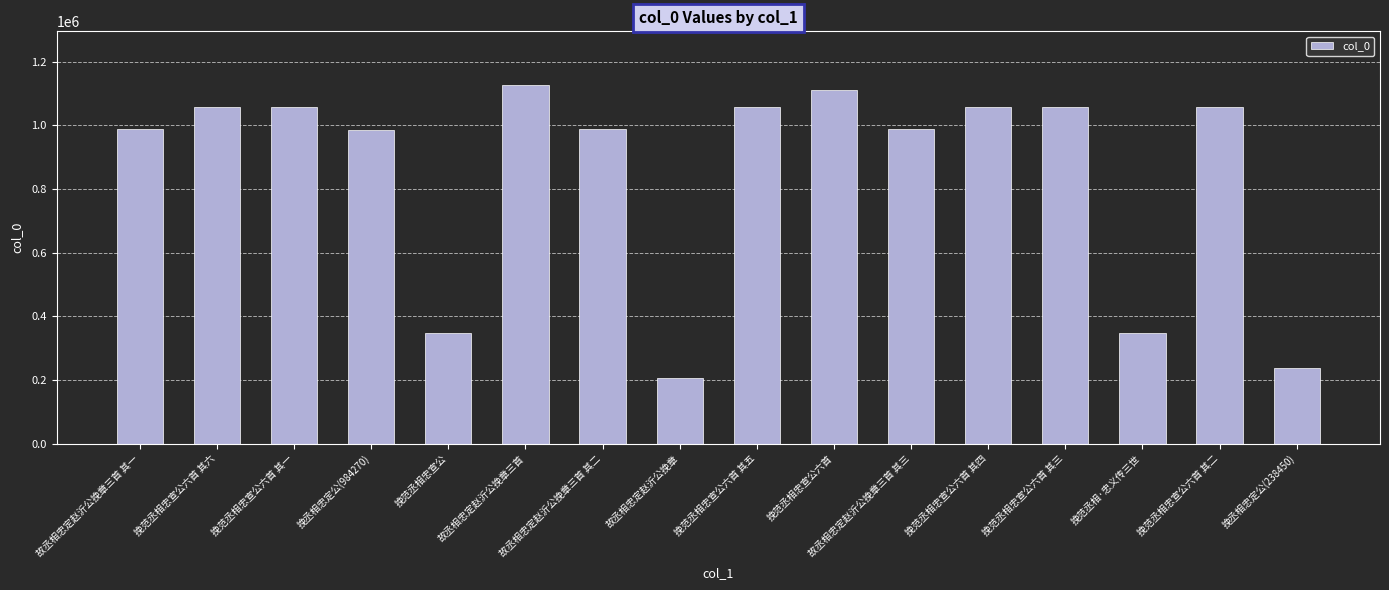

At which category does the chart reach its peak across all series?

故丞相忠定赵沂公挽章三首